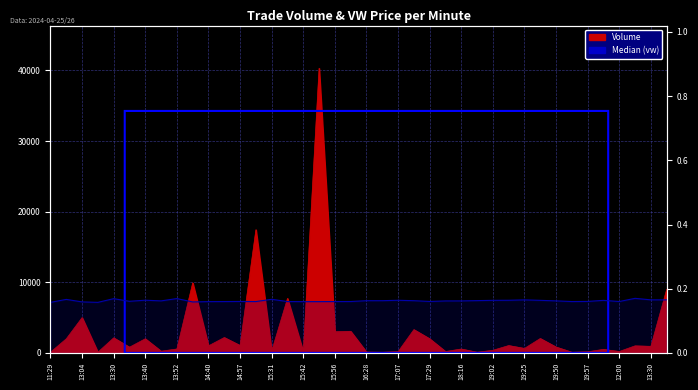

True or false: the data has more than 0 interior local peaks.

True